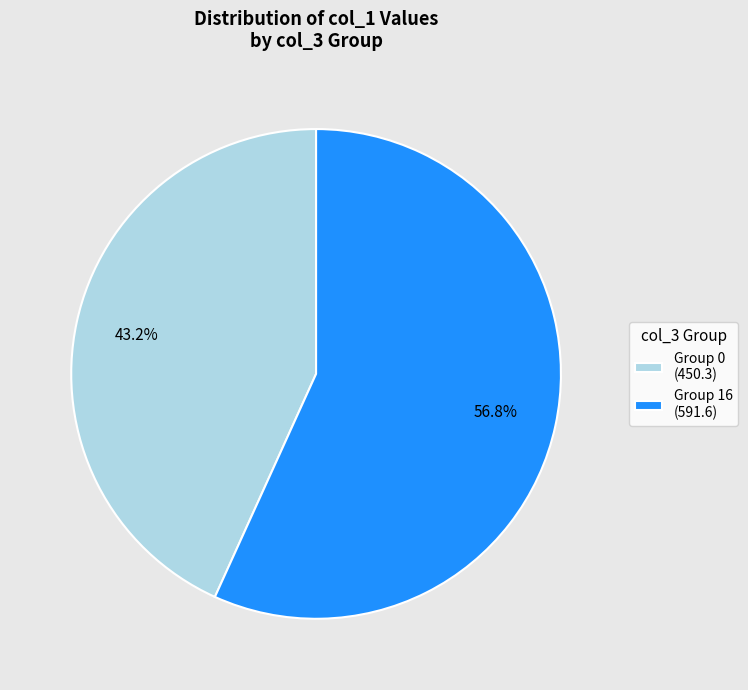

What percentage is NOT represented by Group 16 (591.6)?

43.2%